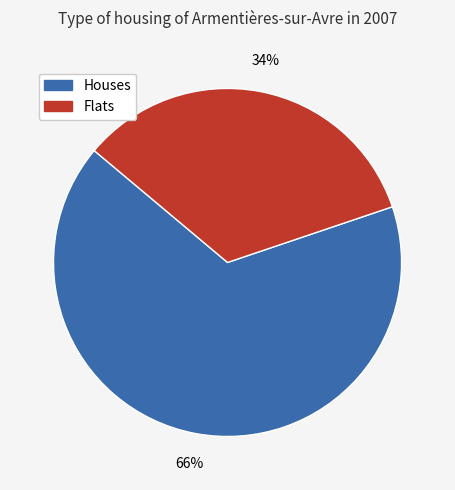

To the nearest percent, what is the average slice percentage?

50%